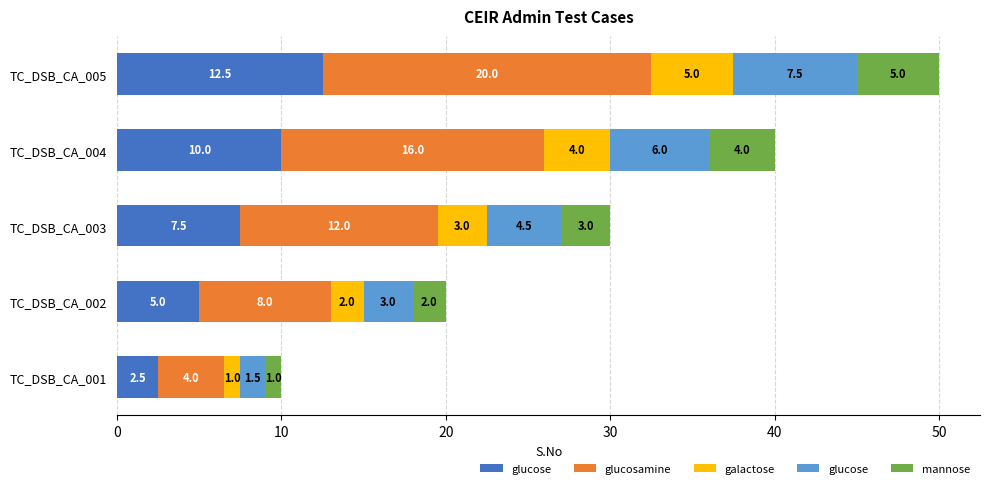

What is the value of the mannose bar at the 3rd from the left?

3.0